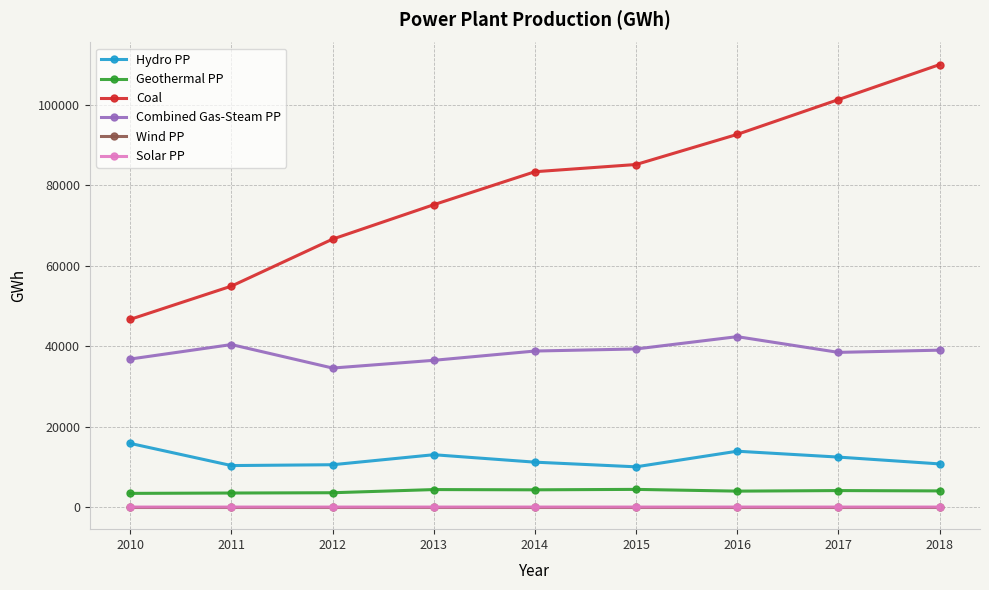

Which series has the largest total across all categories?

Coal